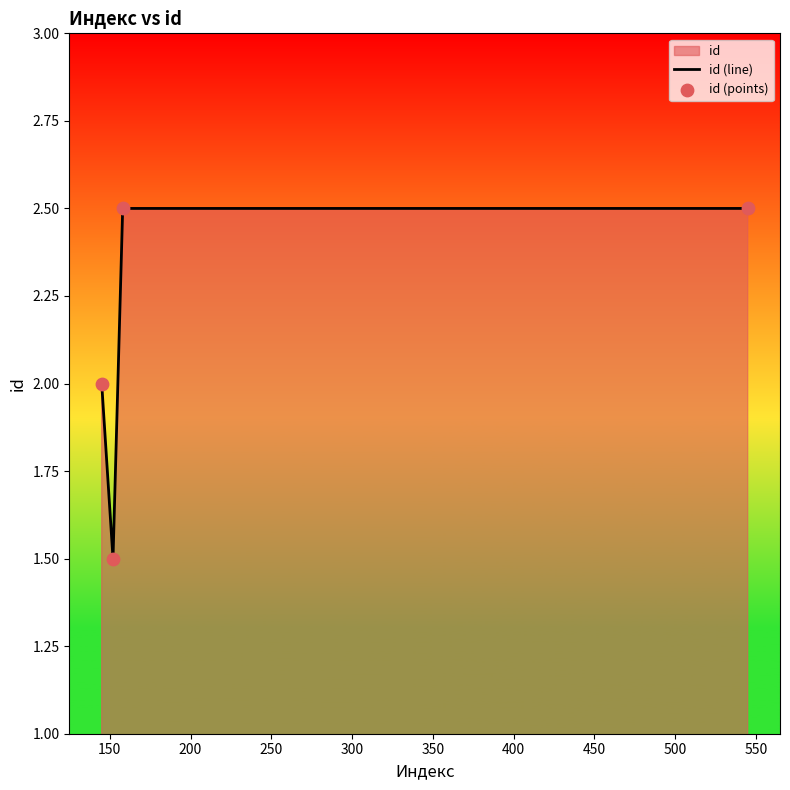

Which series contains the highest Y value?

id (line)